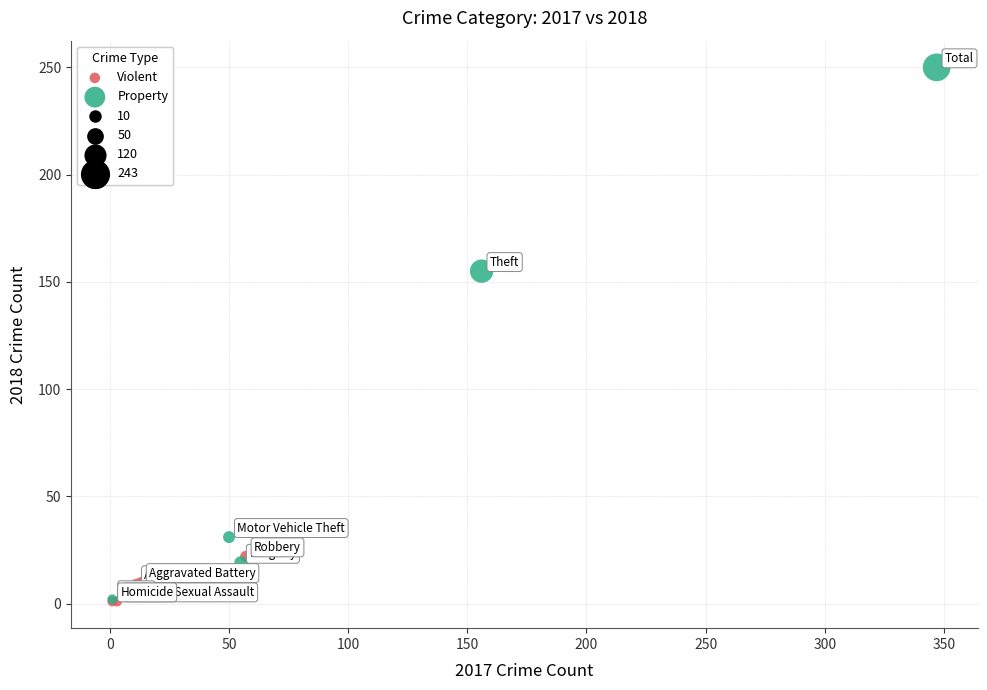

Which series has the widest spread of Y values?

Property